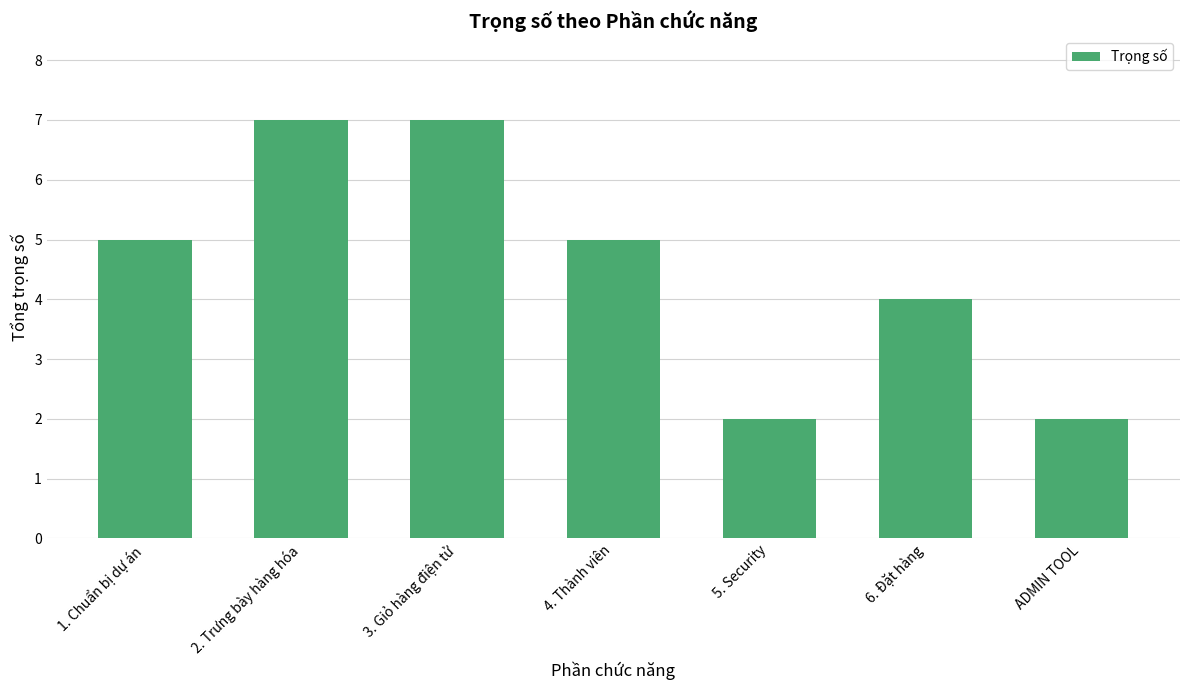

The chart shows a value of 2 at 2. Trưng bày hàng hóa. True or false?

False